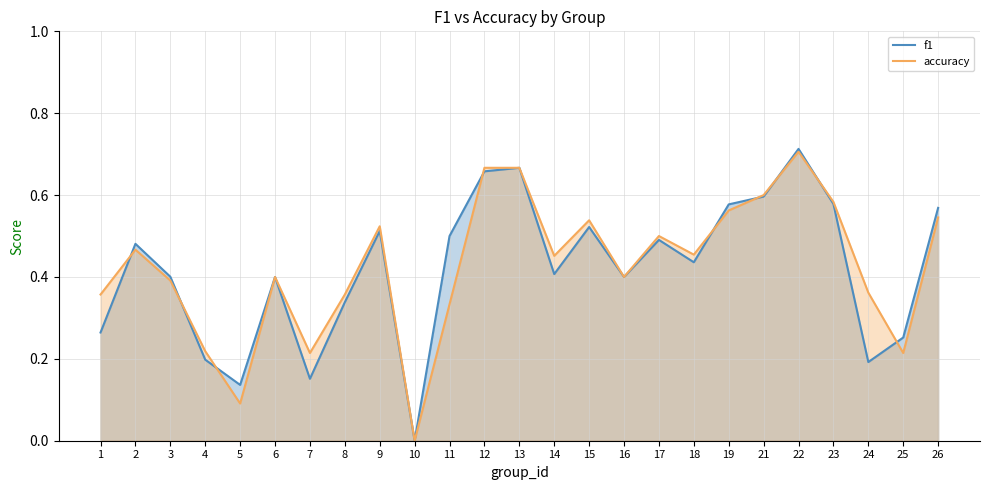

True or false: accuracy and f1 intersect in this chart.

True